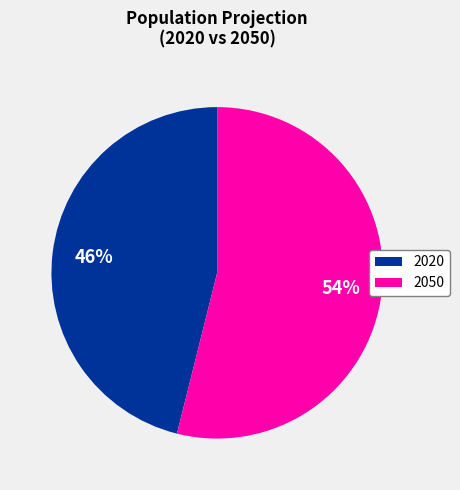

Which category has the biggest portion of the pie?

2050